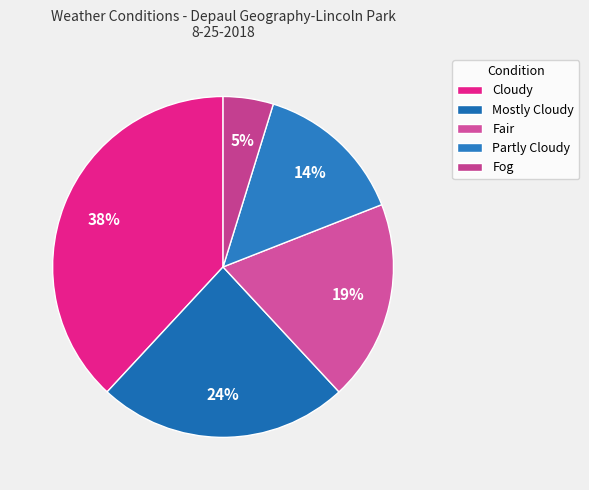

Do Fair and Cloudy together represent more than half of the pie?

Yes